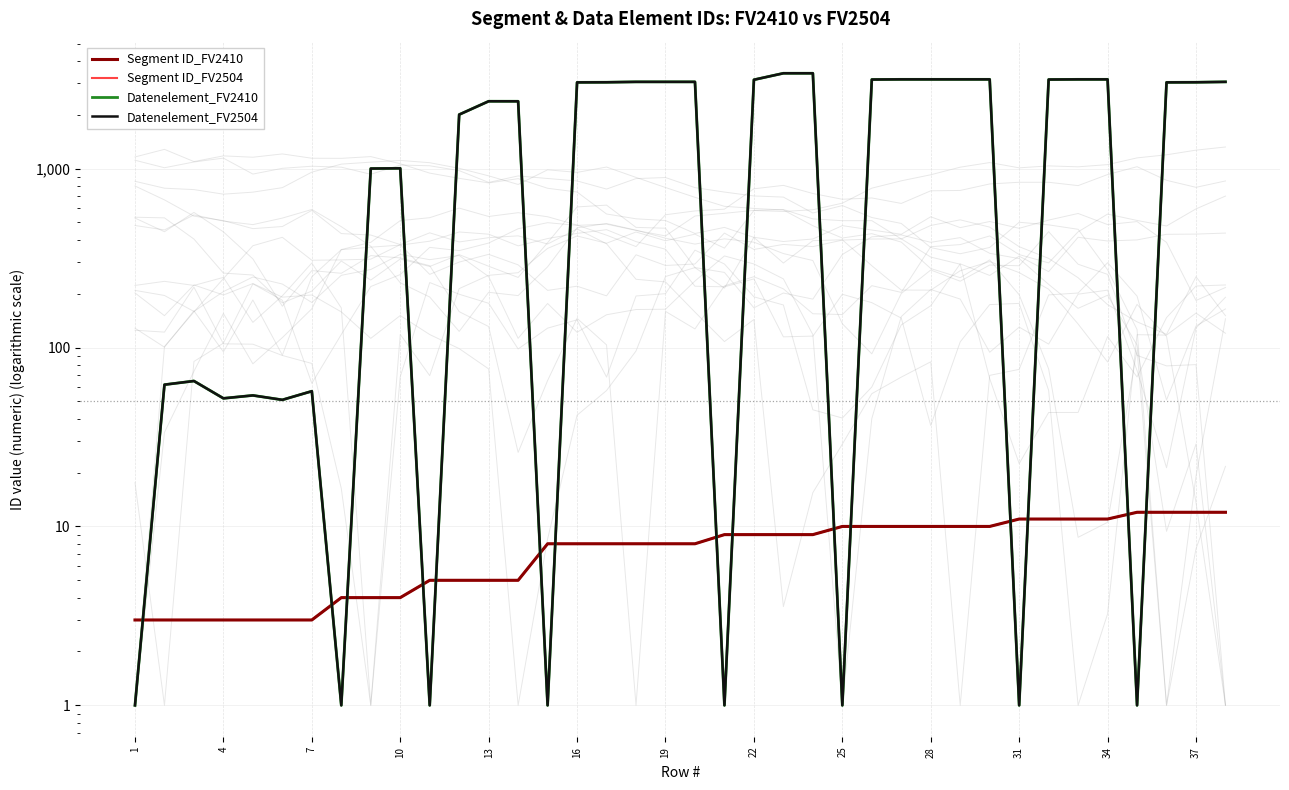

At which label does Segment ID_FV2504 reach its minimum?

1